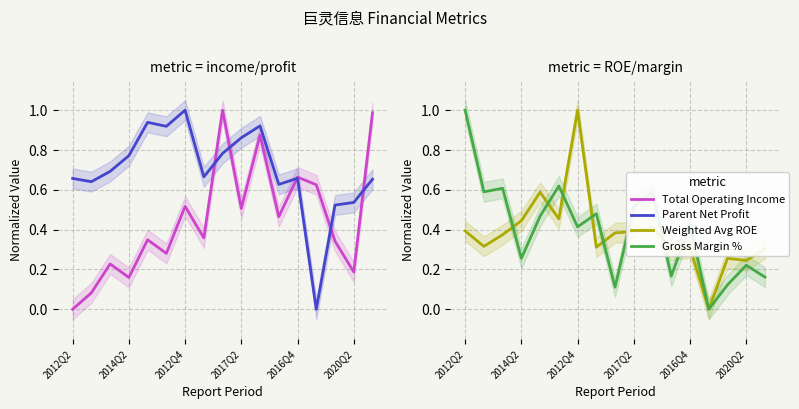

How many lines are shown in the chart?

4